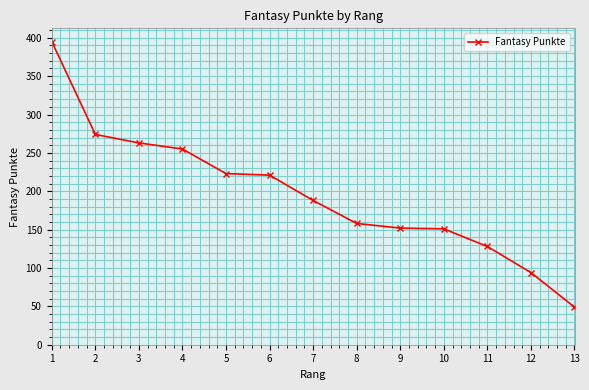

The value at 8 is 158. True or false?

True